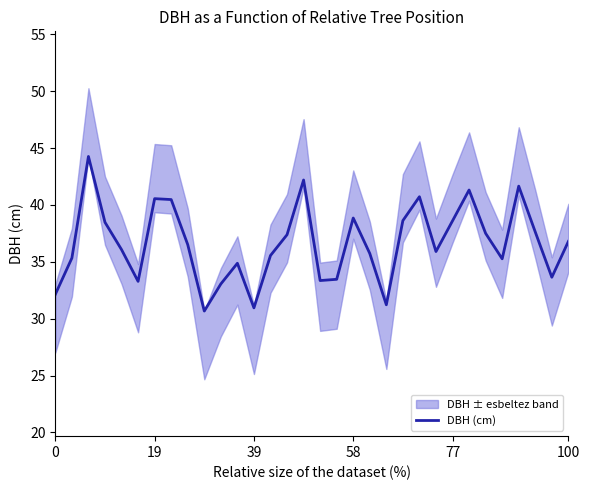

What is the greatest value displayed?

44.3